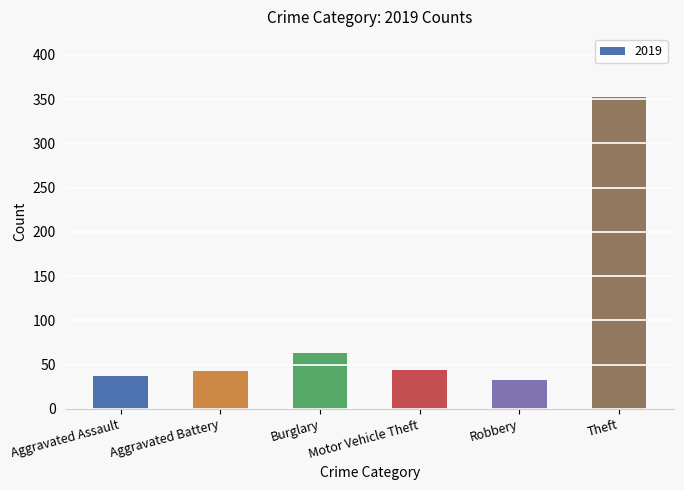

What is the change in value from Burglary to Theft?

+290